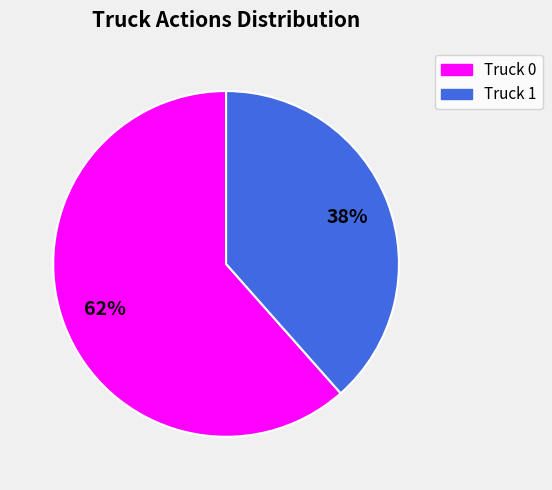

To the nearest percent, what is the combined percentage of Truck 1 and Truck 0?

100%